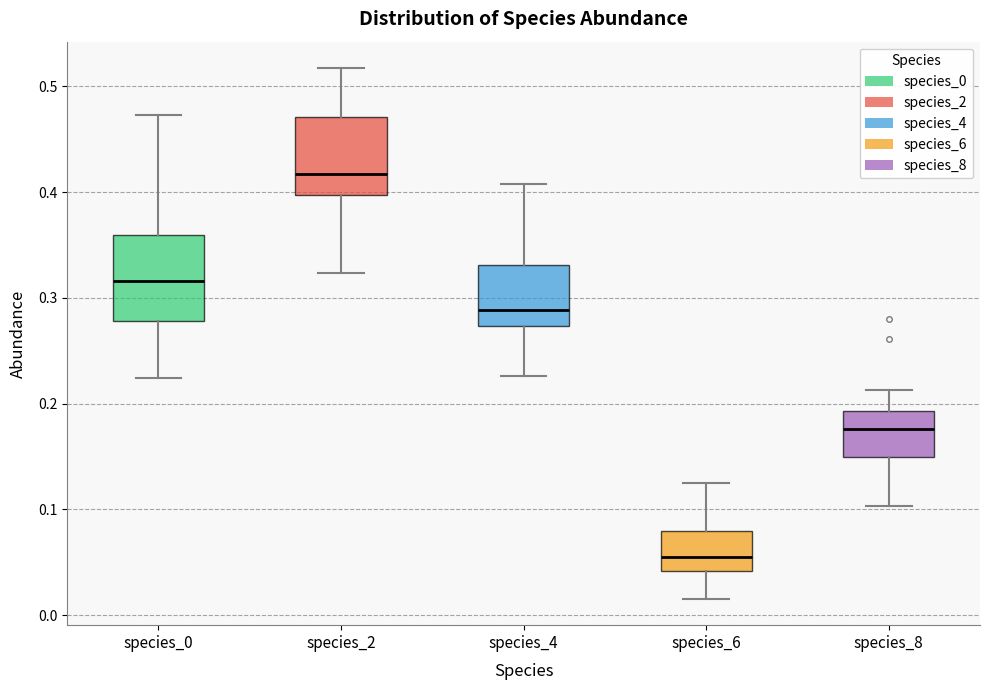

Which box has the highest median line?

species_2